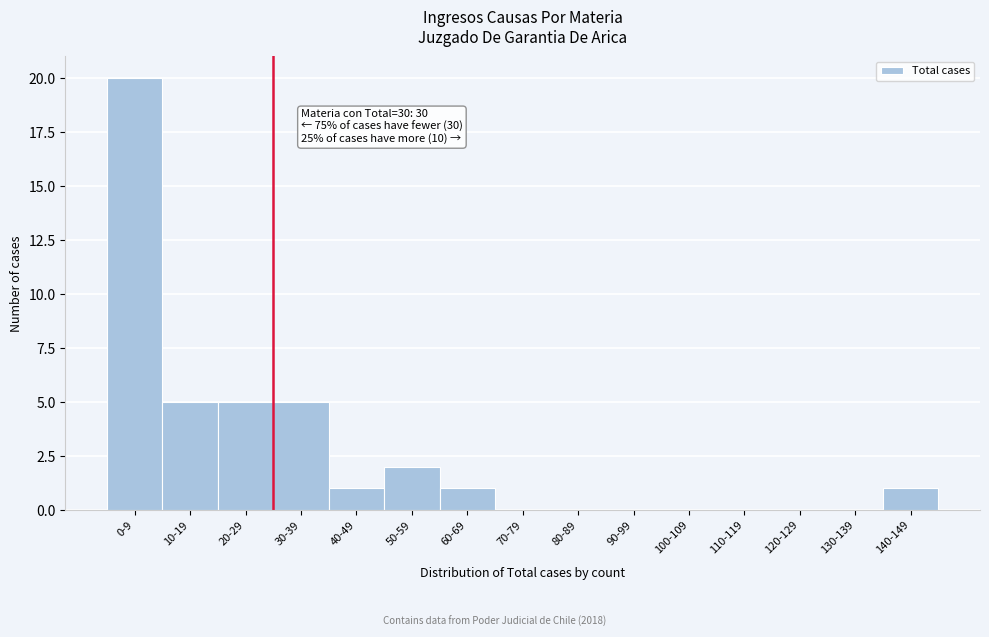

Reading right to left, list all the values displayed in this chart.

140-149=1	130-139=0	120-129=0	110-119=0	100-109=0	90-99=0	80-89=0	70-79=0	60-69=1	50-59=2	40-49=1	30-39=5	20-29=5	10-19=5	0-9=20